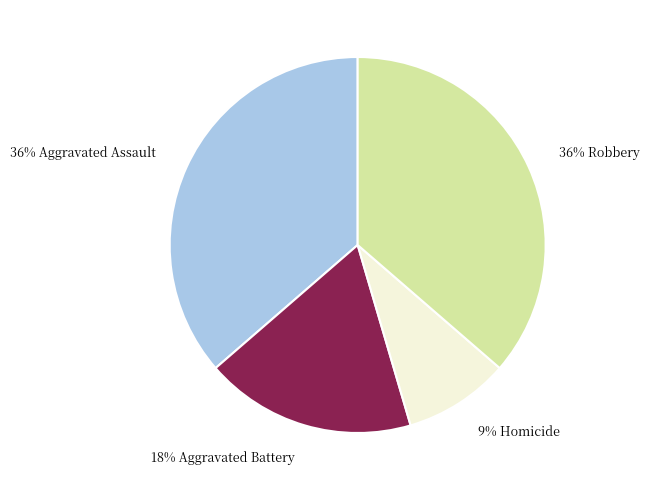

Between 18% Aggravated Battery and 36% Aggravated Assault, which is larger?

36% Aggravated Assault